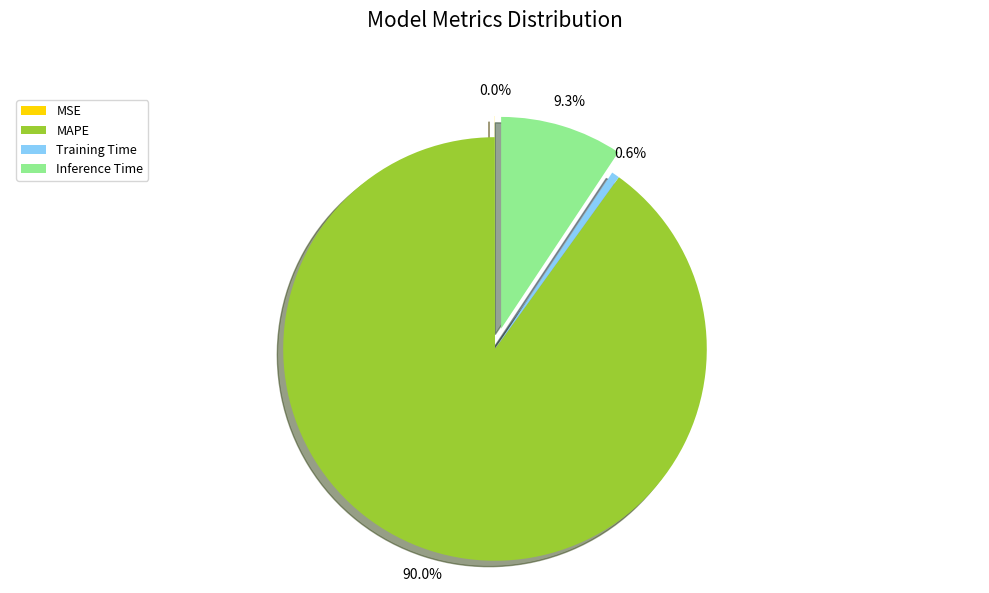

To the nearest percent, what is the difference between the largest and smallest slice percentages?

90%